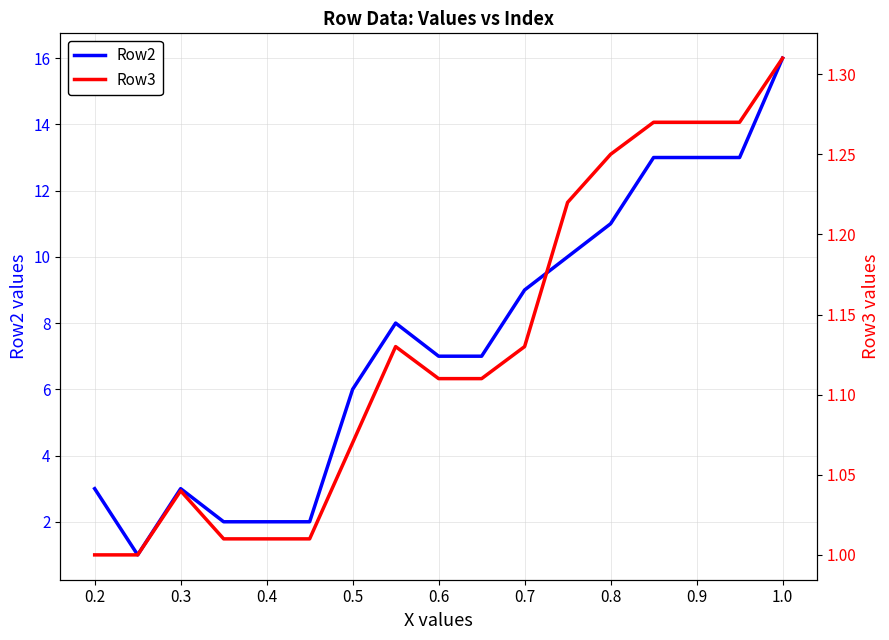

The Row2 series shows 7 at 0.6. True or false?

True